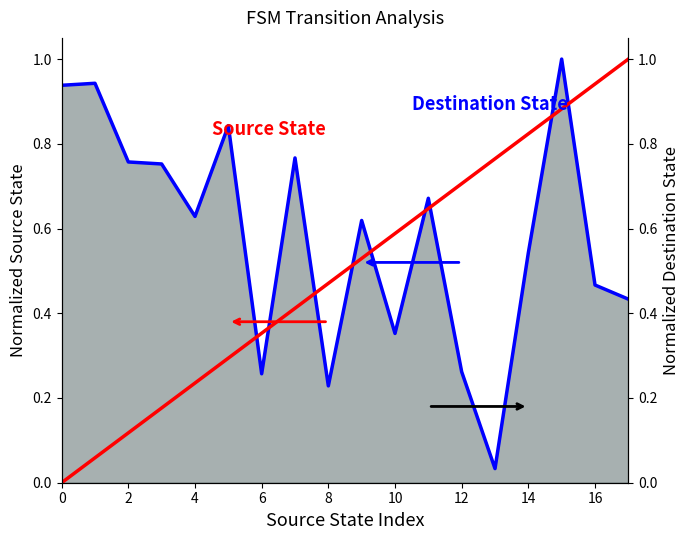

Does the chart have visible grid lines?

No